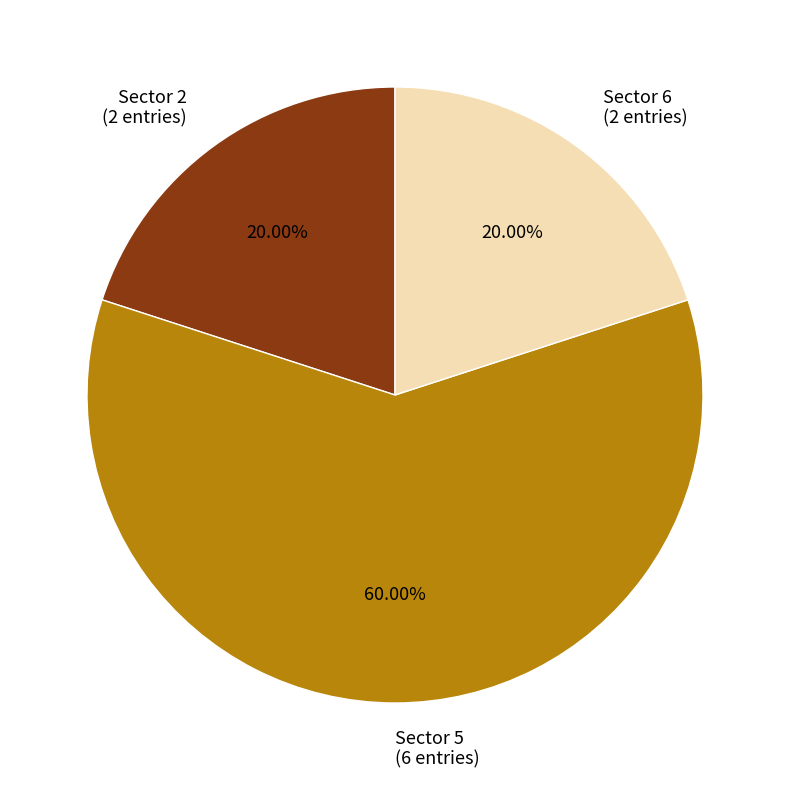

Combined, do Sector 6 (2 entries) and Sector 5 (6 entries) account for over 50%?

Yes